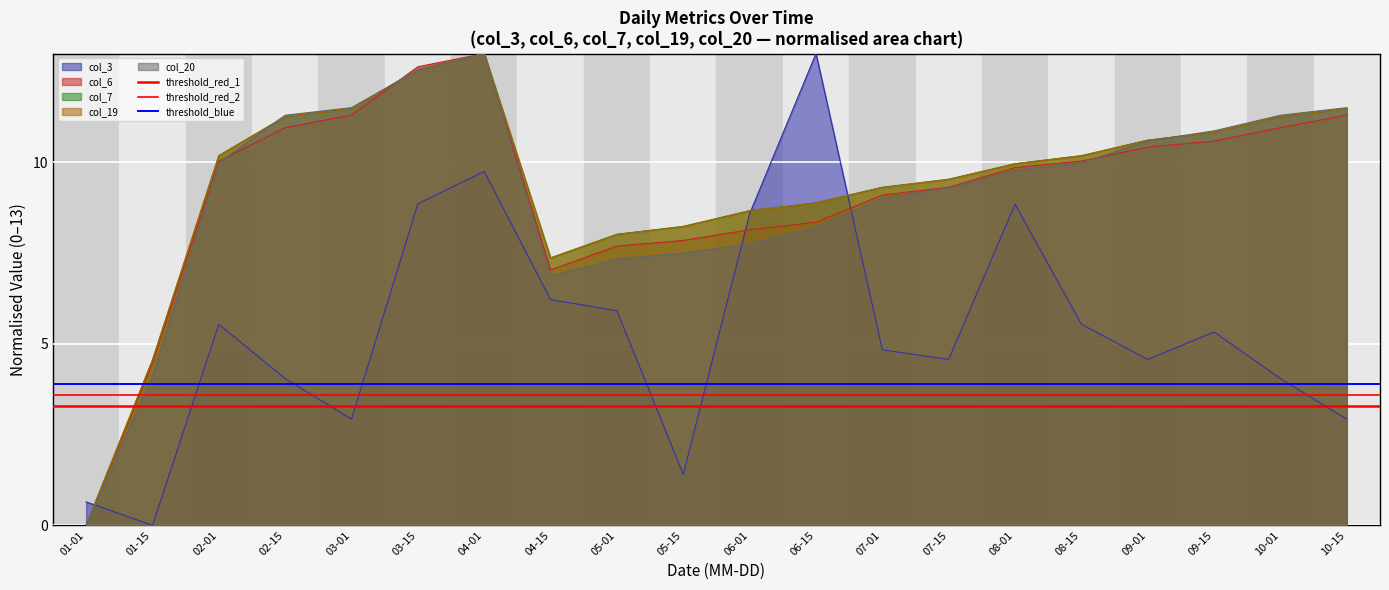

After their last crossing, which series has the higher values: col_6 or col_3?

col_6